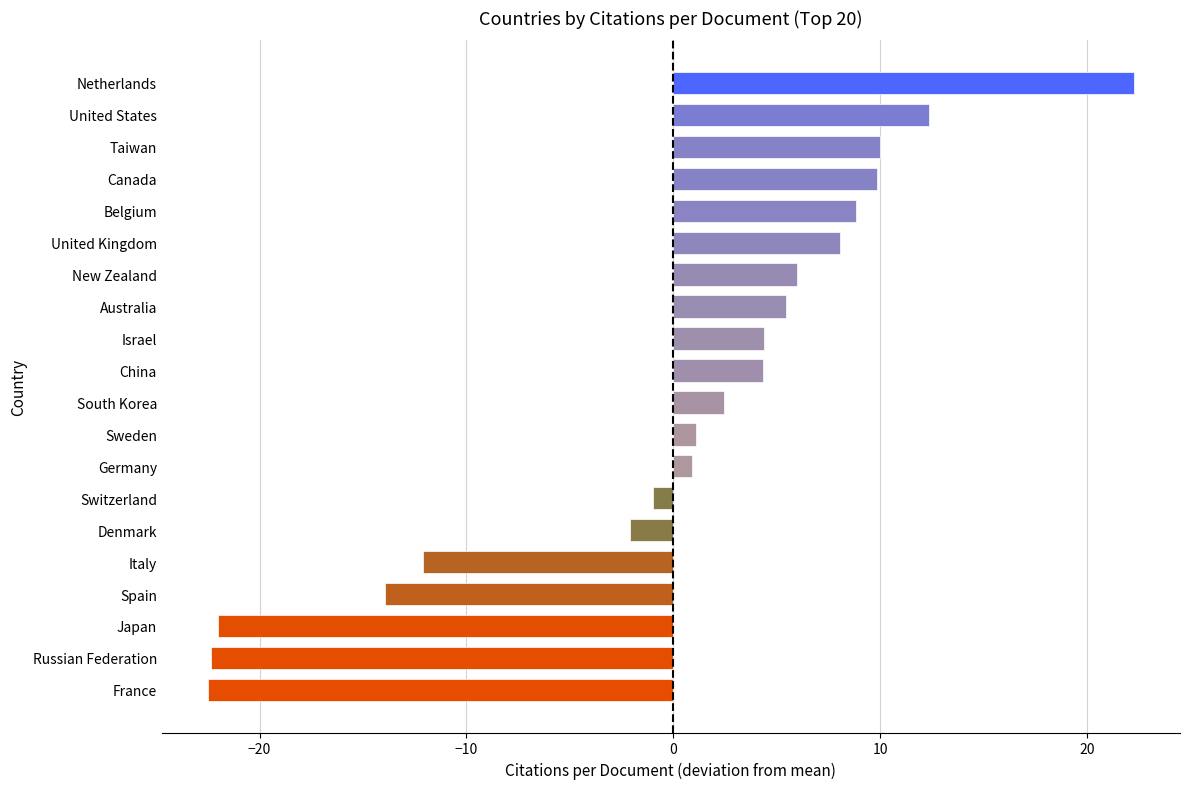

What is the change in value from Belgium to Netherlands?

+13.4